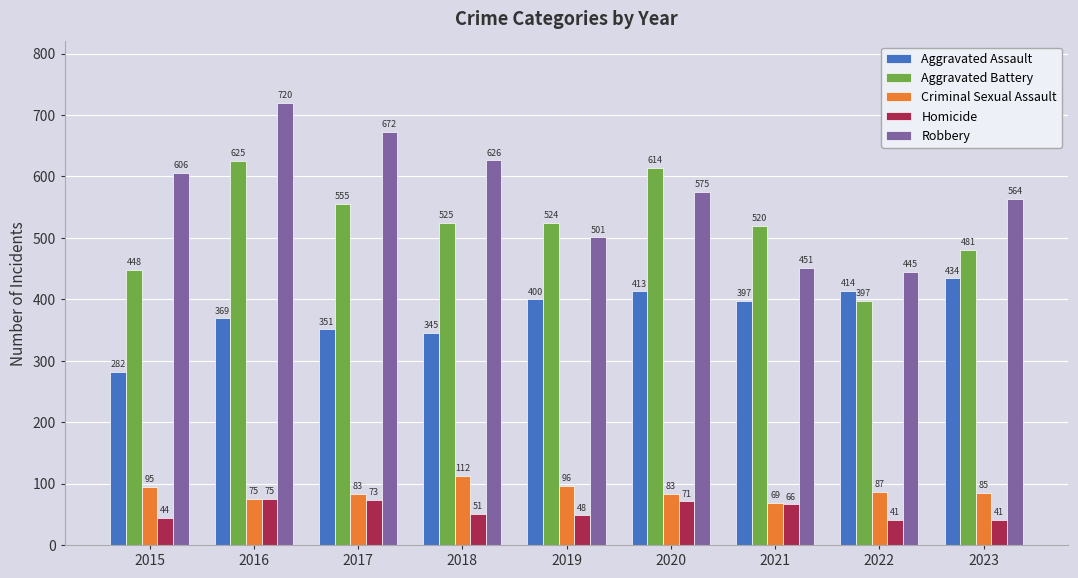

Does the chart contain any negative values?

No